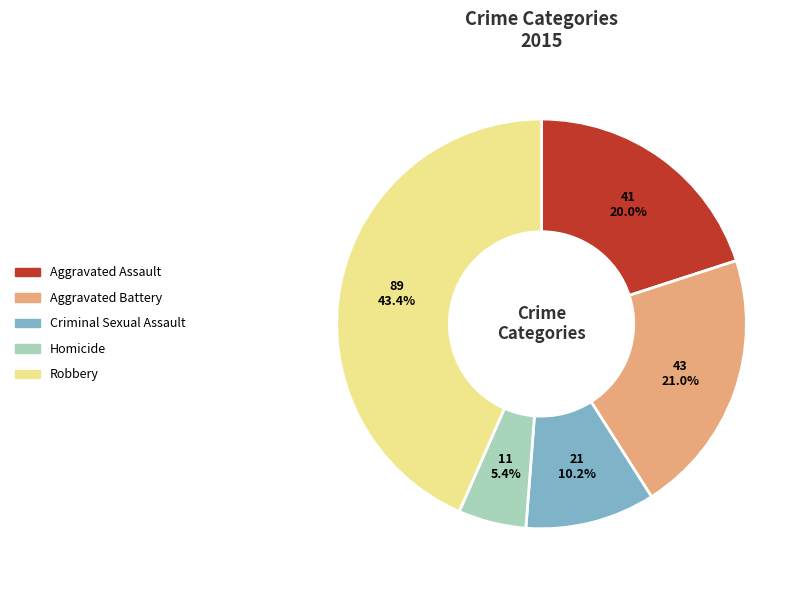

Is it true that Criminal Sexual Assault is 1% of the pie?

False